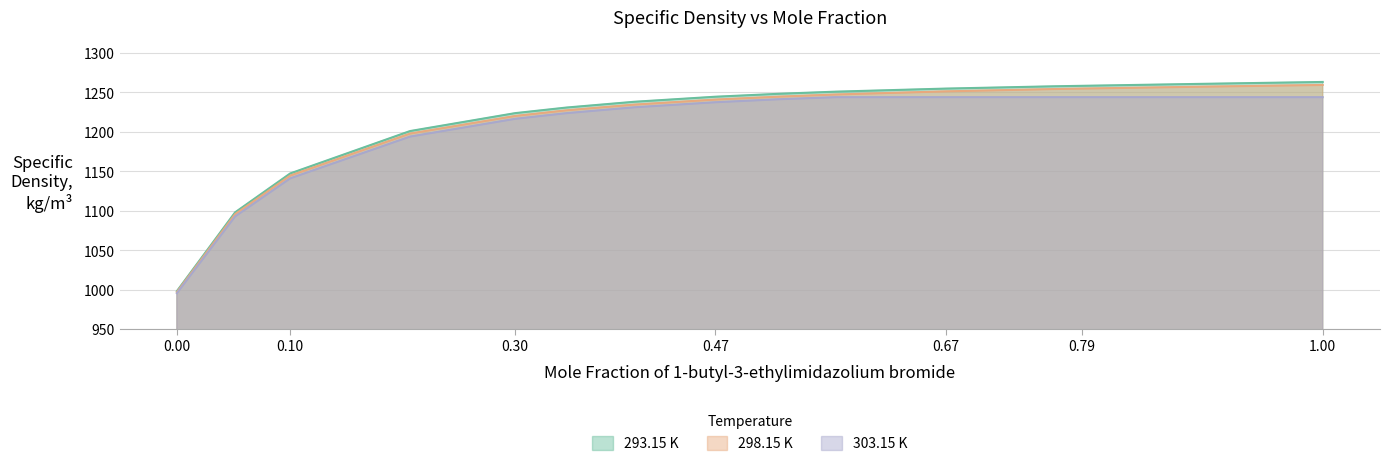

Is it true that 298.15 K equals 1878.2 at 0.47?

False